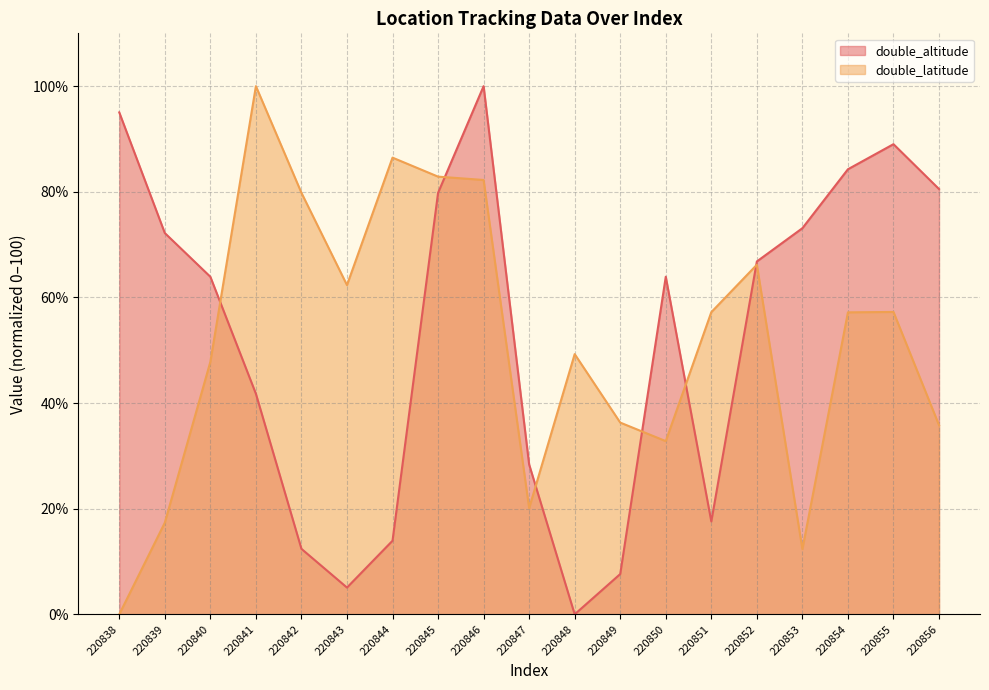

True or false: double_altitude and double_latitude intersect in this chart.

True